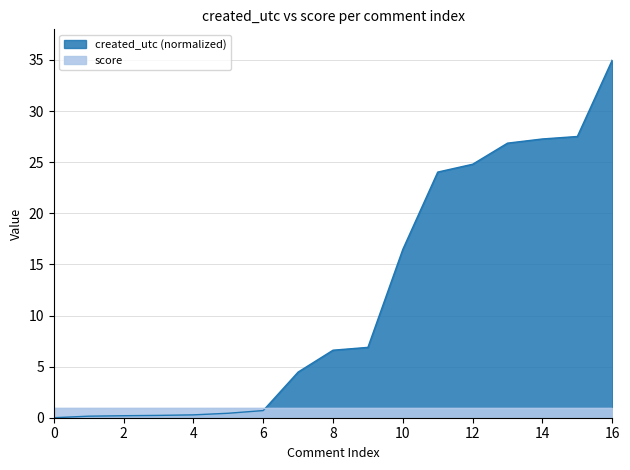

List the labels in order of value, smallest first.

0, 1, 2, 3, 4, 5, 6, 7, 8, 9, 10, 11, 12, 13, 14, 15, 16